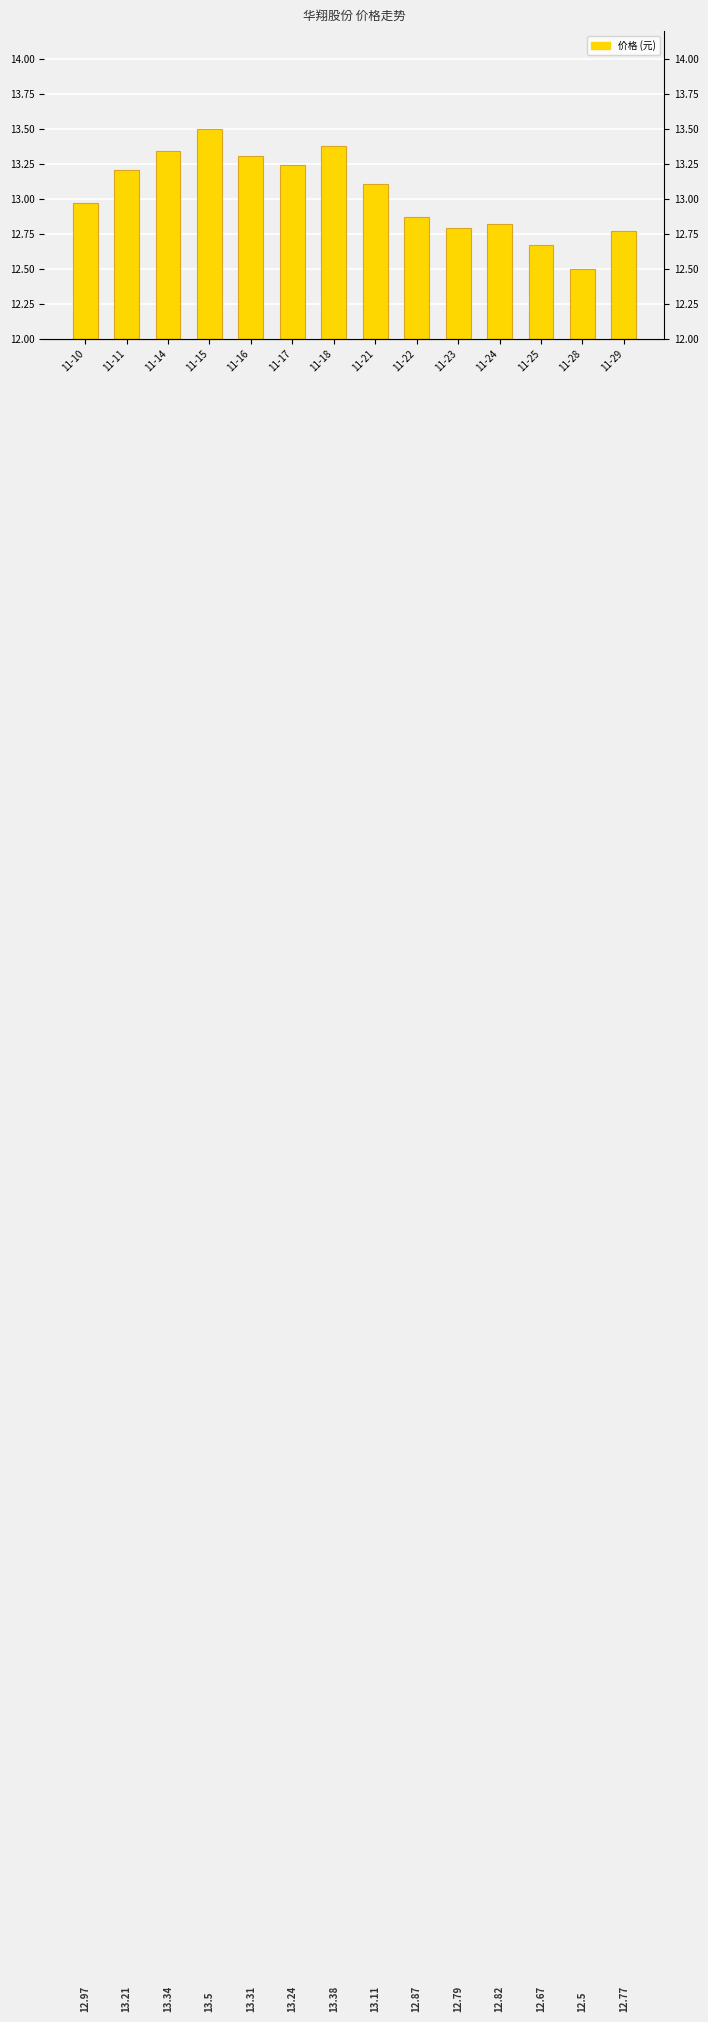

At which label does the data first exceed 13?

11-11